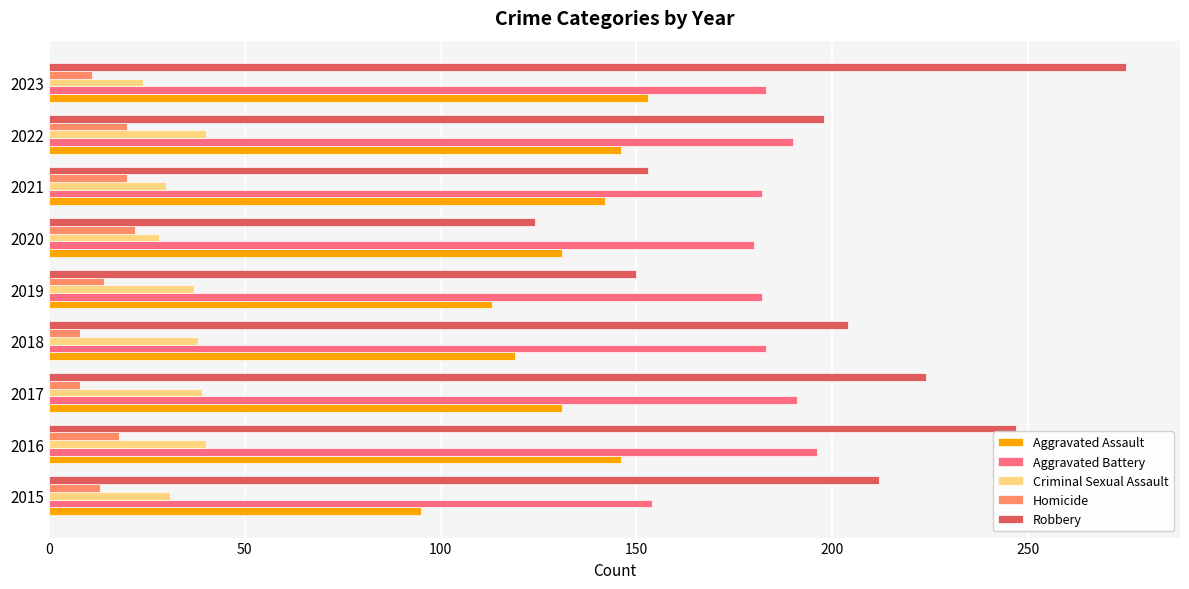

Which series has the largest range (max minus min)?

Robbery